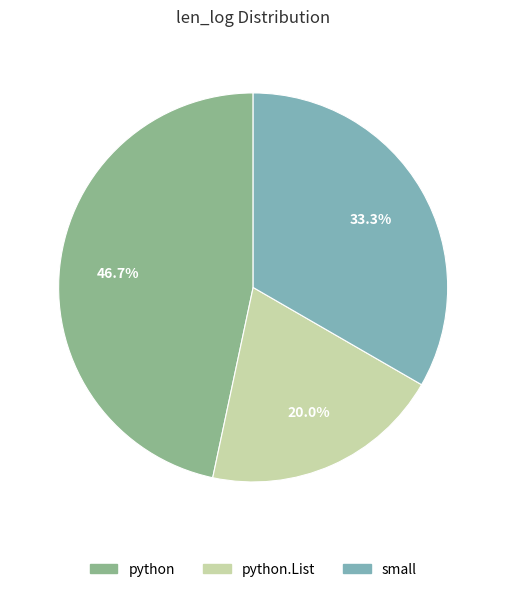

Does any single category account for the majority?

No